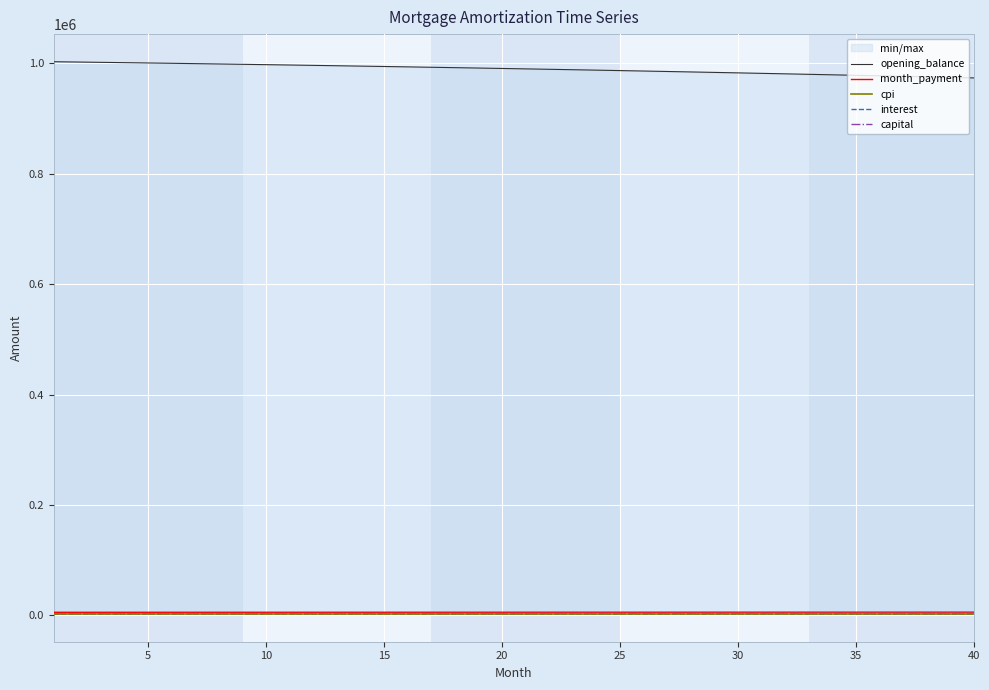

True or false: month_payment and capital cross at least once.

False